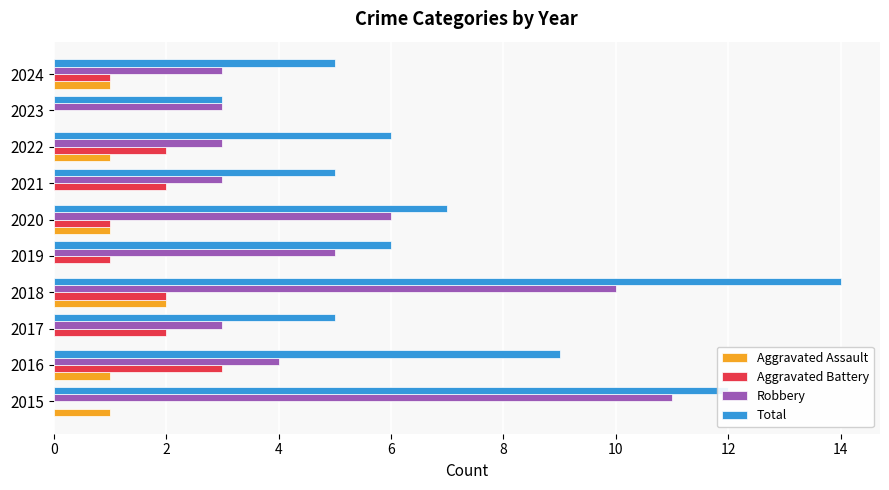

What are all the series names shown in the legend?

Aggravated Assault, Aggravated Battery, Robbery, Total